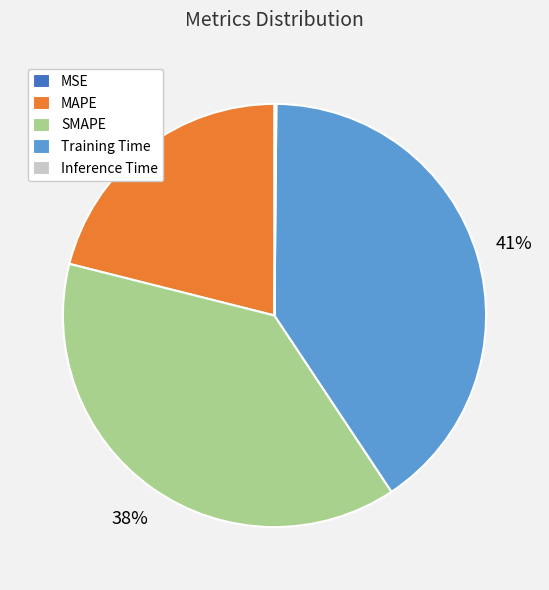

What percentage is the Training Time slice, to the nearest percent?

41%